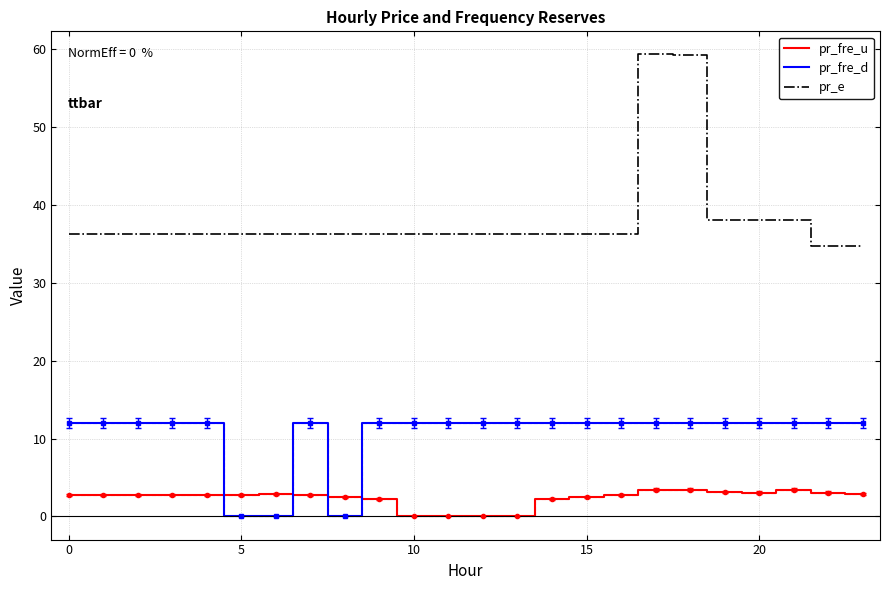

Which series has the widest spread of values?

pr_e